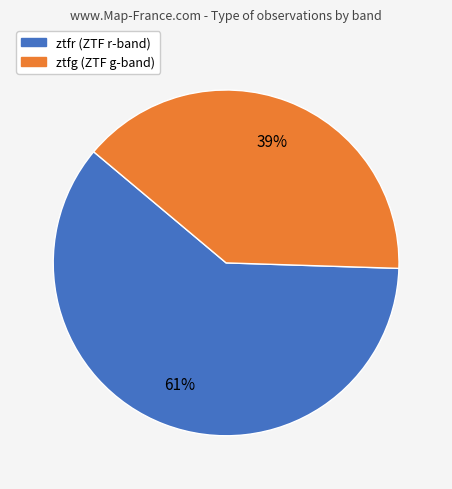

Rank the categories by value from lowest to highest.

ztfg, ztfr